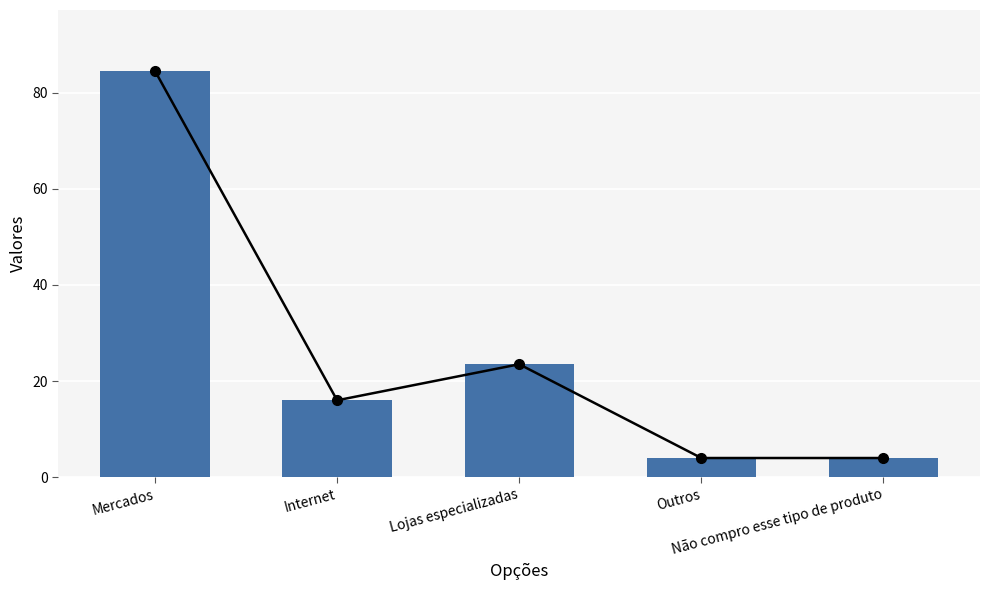

Which label corresponds to the largest value in the chart?

Mercados